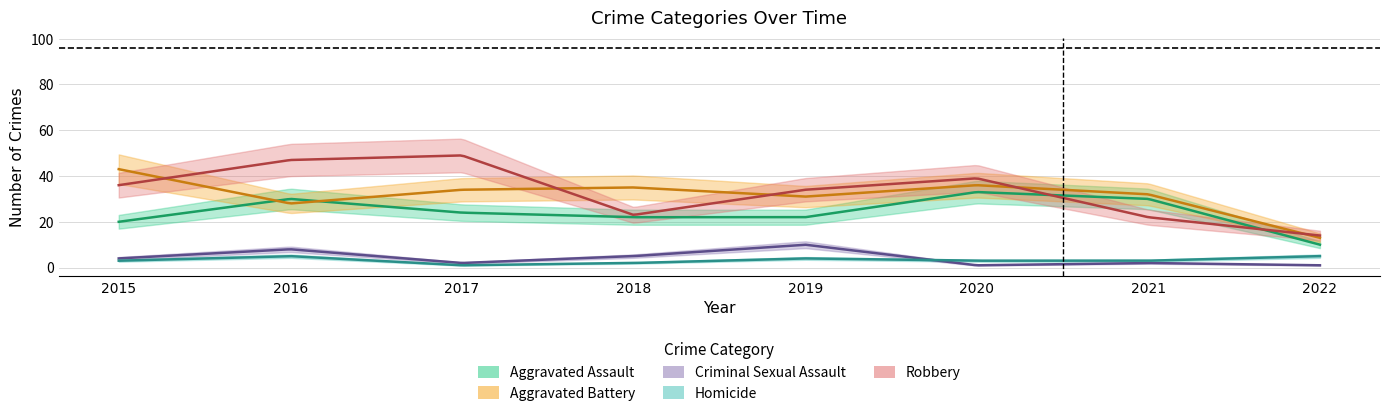

Rank the series at 2015 from lowest to highest value.

Homicide, Criminal Sexual Assault, Aggravated Assault, Robbery, Aggravated Battery